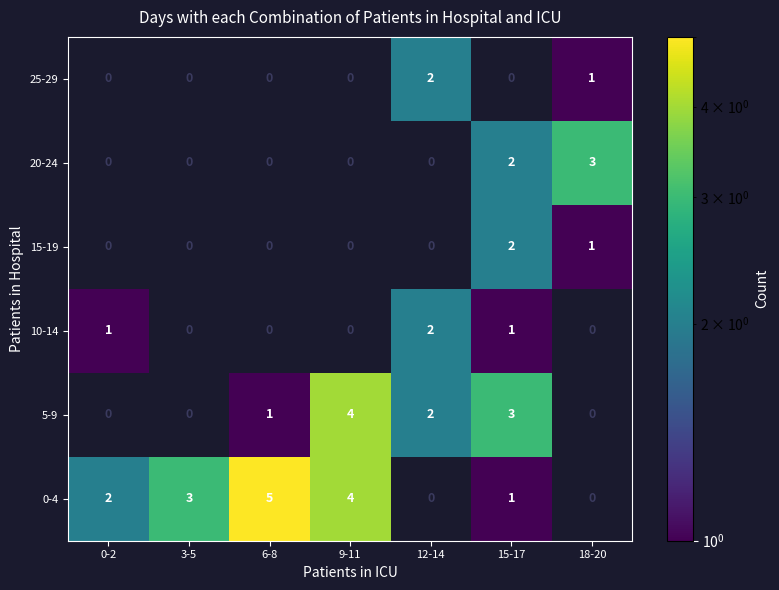

How many 0-4 values are between 0 and 4?

6